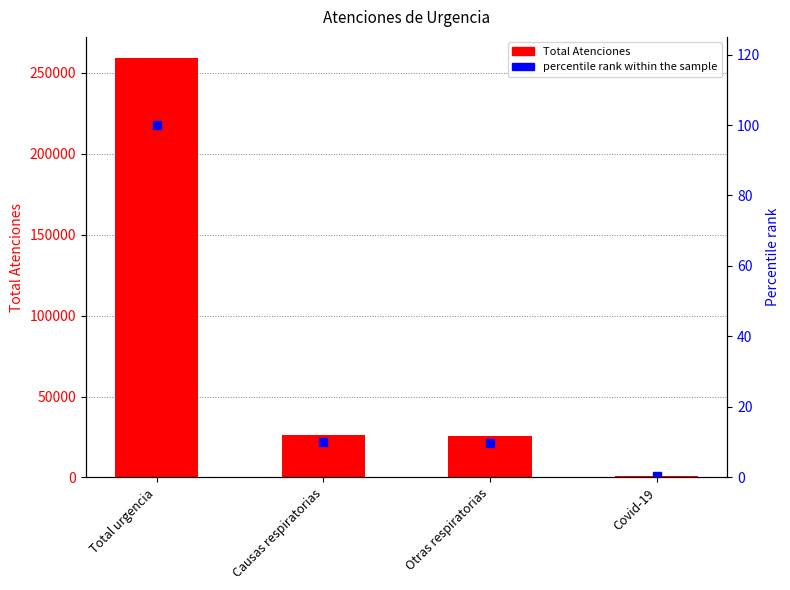

What is the label of the 2nd bar from the right?

Otras respiratorias